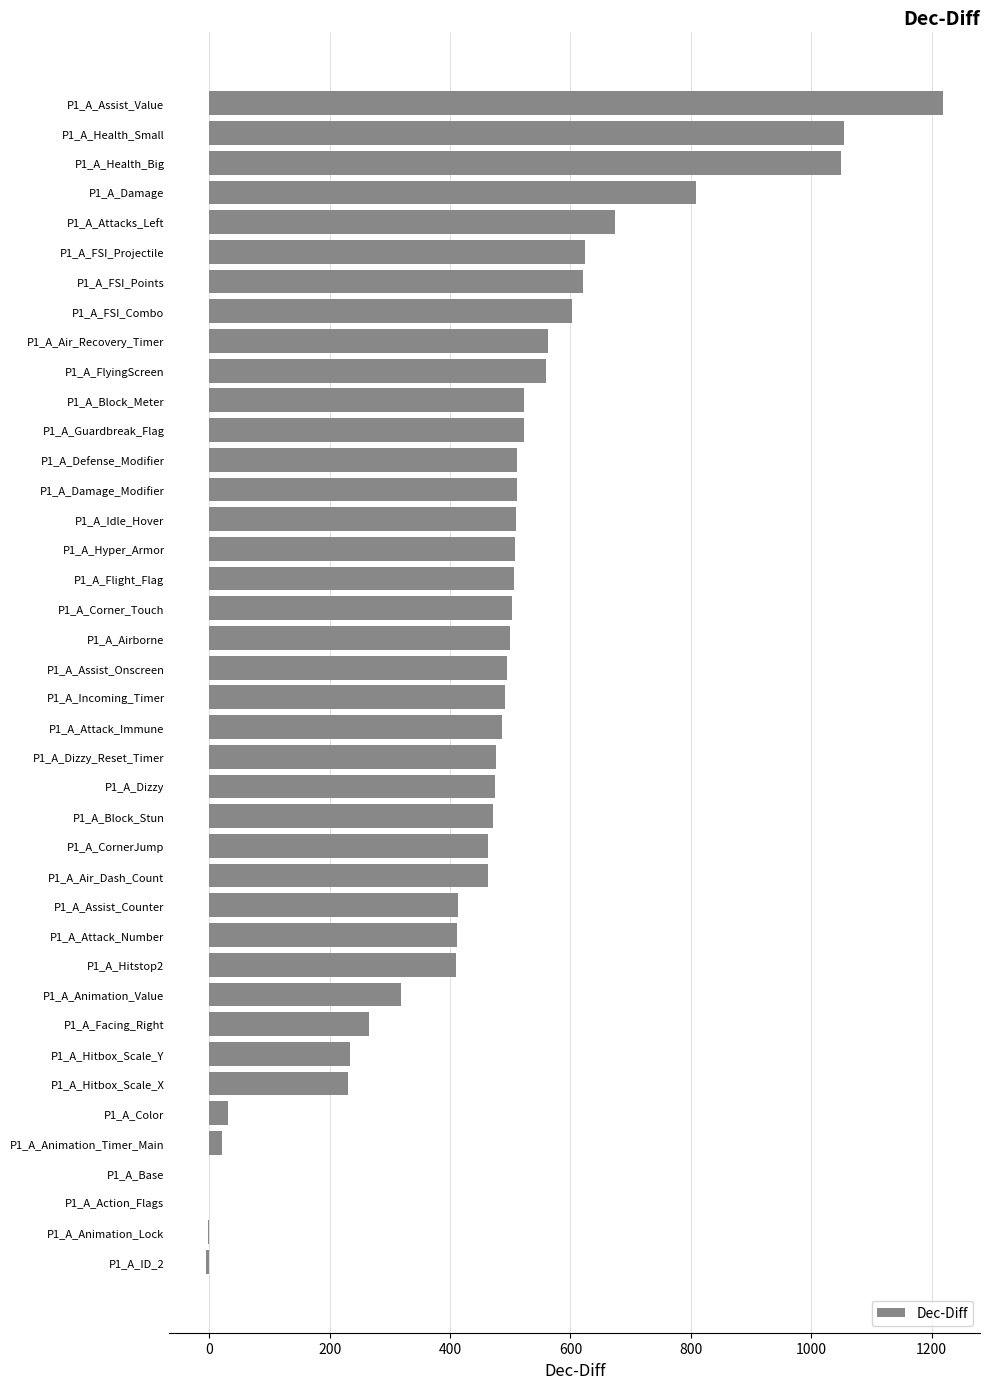

What is the ratio of the value at P1_A_Damage_Modifier to the value at P1_A_Airborne?

1.0